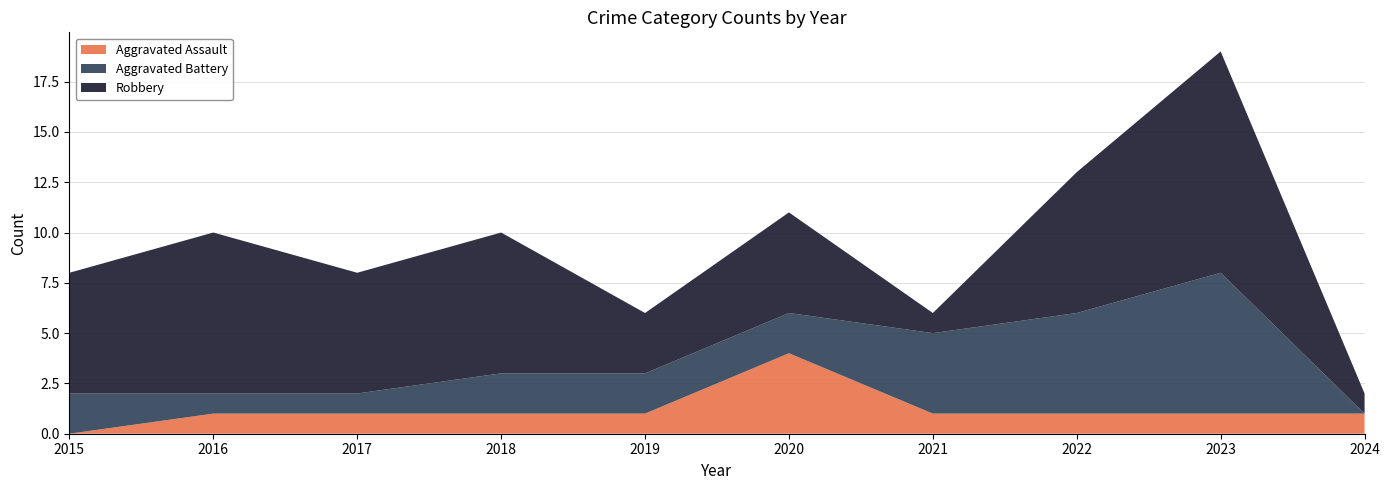

Reading right to left, list all the values displayed in this chart.

Aggravated Assault: 2024=1	2023=1	2022=1	2021=1	2020=4	2019=1	2018=1	2017=1	2016=1	2015=0
Aggravated Battery: 2024=0	2023=7	2022=5	2021=4	2020=2	2019=2	2018=2	2017=1	2016=1	2015=2
Robbery: 2024=1	2023=11	2022=7	2021=1	2020=5	2019=3	2018=7	2017=6	2016=8	2015=6